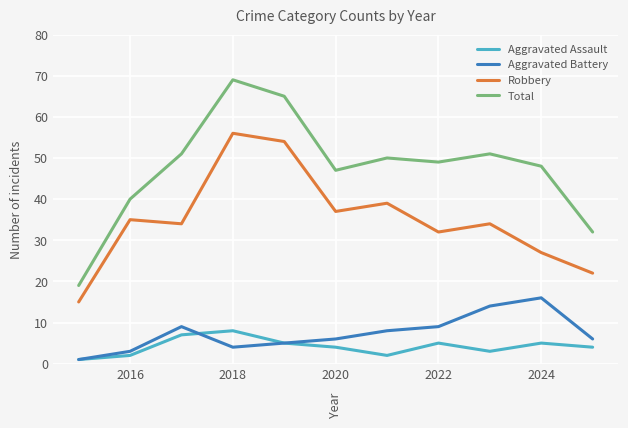

What is the maximum value for Total?

69